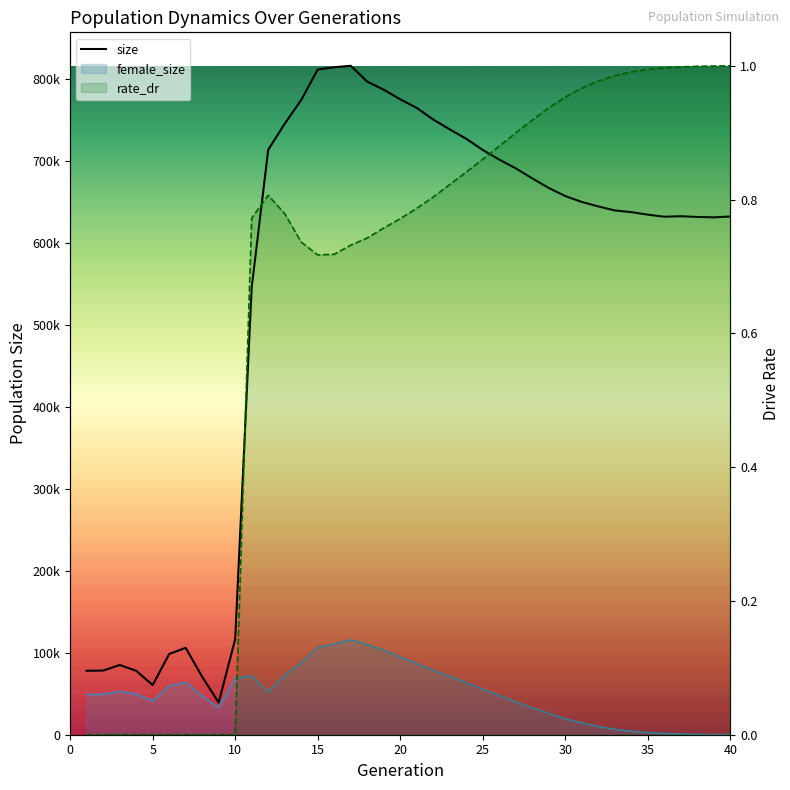

How many interior local peaks does the size series have?

4